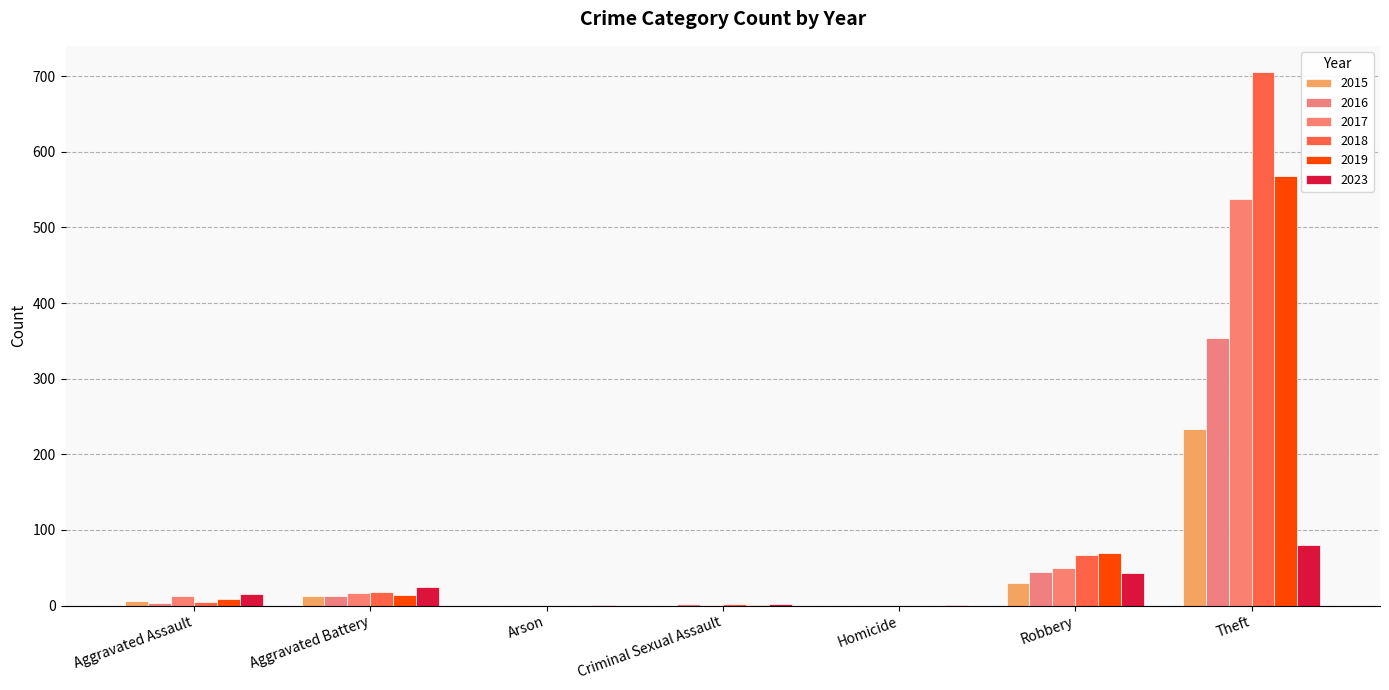

Reading left to right, what are all the values shown in this chart?

2015: 6	13	0	0	0	30	233
2016: 3	13	0	2	0	44	354
2017: 12	17	0	1	0	49	538
2018: 5	18	0	2	0	67	705
2019: 8	14	0	1	0	69	568
2023: 15	24	1	2	1	43	80